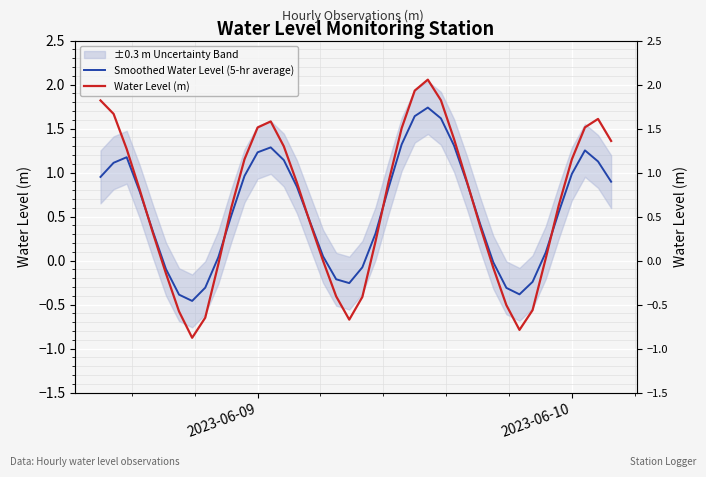

Is the value of Water Level (m) at 2023-06-10 greater than the value of Smoothed Water Level (5-hr average) at 14?

Yes